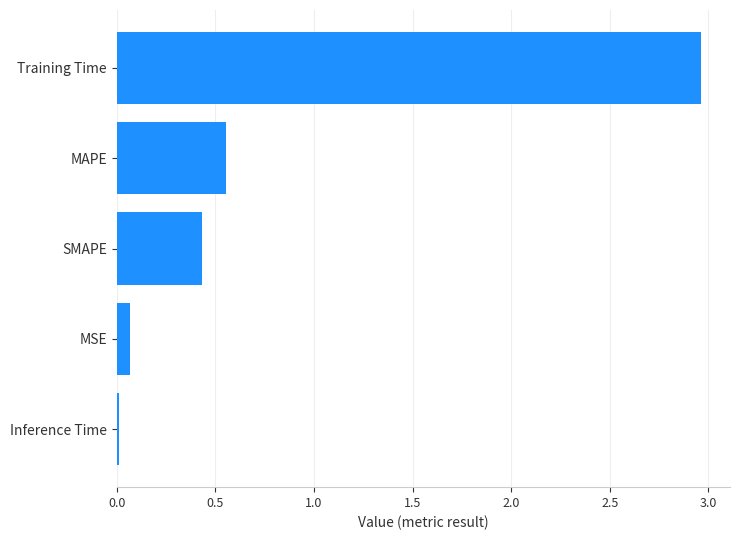

At which category does the chart reach its peak across all series?

Training Time